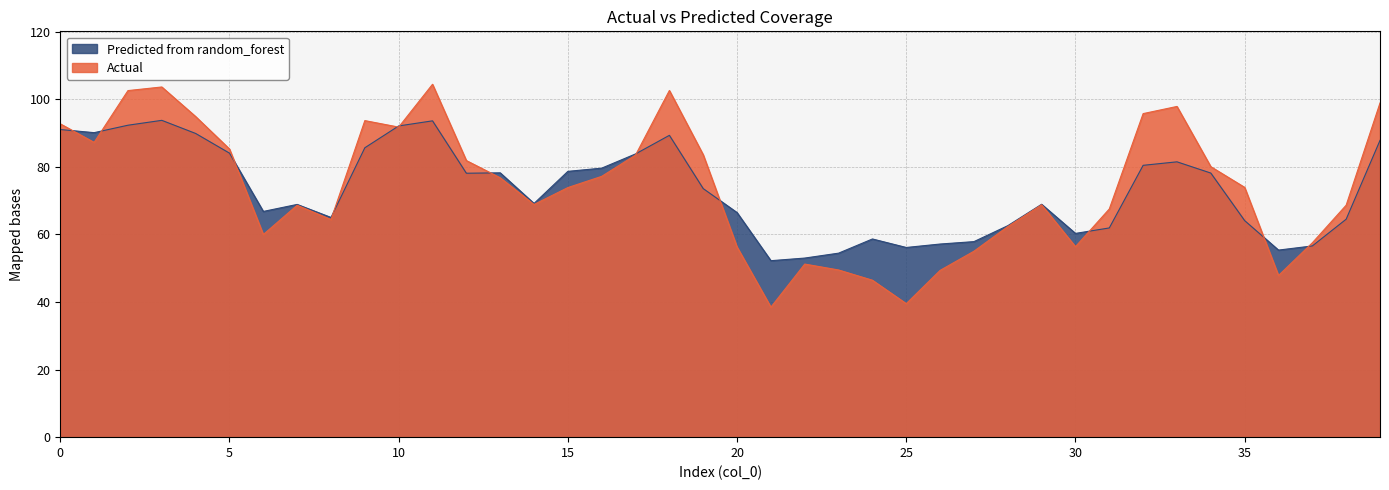

How many interior local peaks does the Actual series have?

8